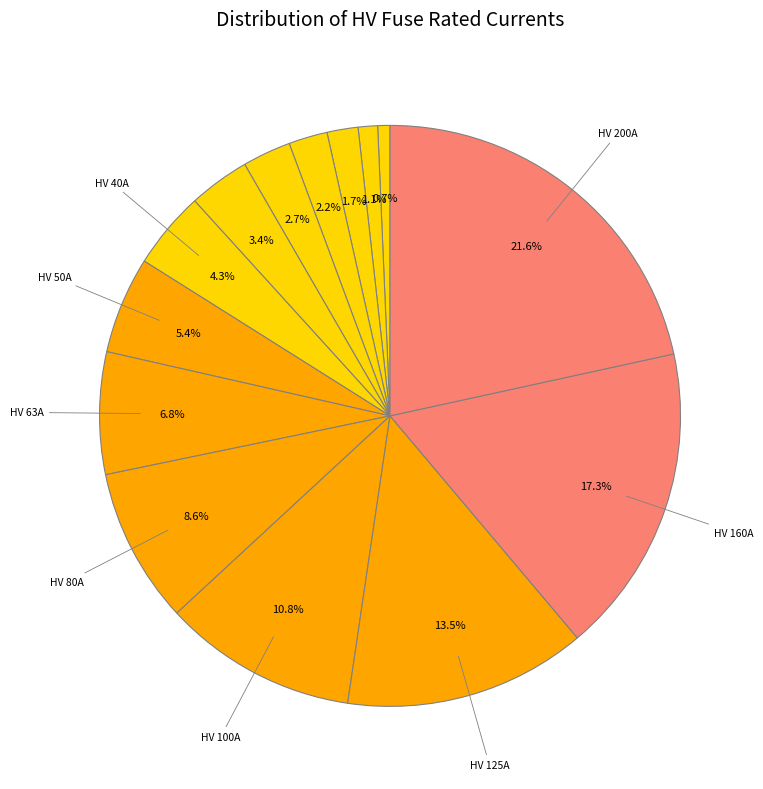

How many segments does this pie chart have?

14